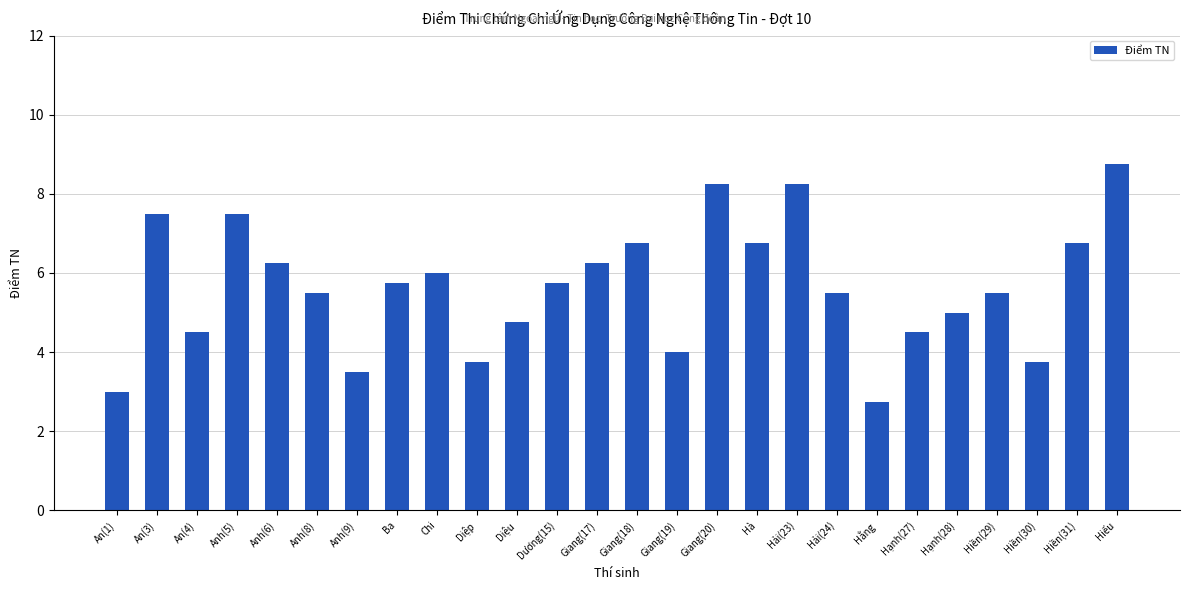

What is the difference between the maximum and minimum values?

6.0